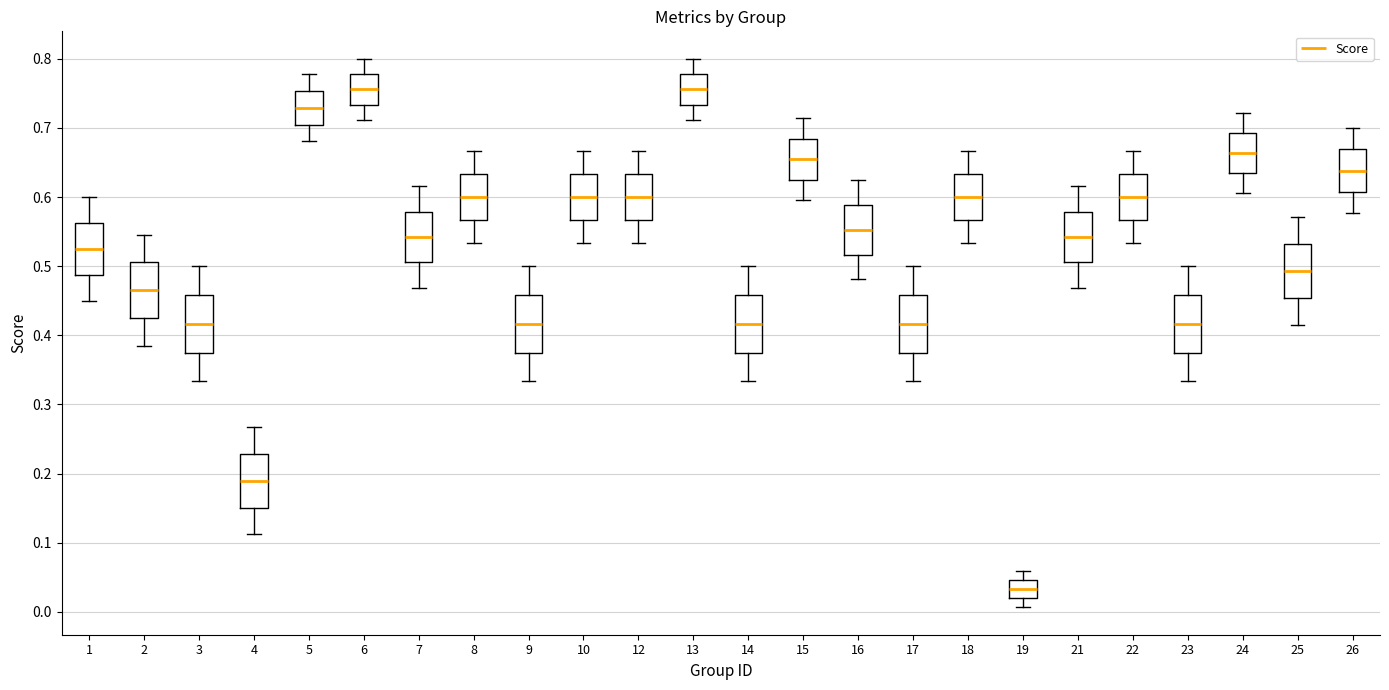

Reading left to right, read every box against the y-axis: the position of its median line, the range the box covers, and the ends of its whiskers. The values are not printed on the chart, so give them approximately, as read against the axis.

1: median 0.53, box 0.49 to 0.56, whiskers 0.45 to 0.60
2: median 0.47, box 0.43 to 0.51, whiskers 0.39 to 0.55
3: median 0.42, box 0.38 to 0.46, whiskers 0.33 to 0.50
4: median 0.19, box 0.15 to 0.23, whiskers 0.11 to 0.27
5: median 0.73, box 0.70 to 0.75, whiskers 0.68 to 0.78
6: median 0.76, box 0.73 to 0.78, whiskers 0.71 to 0.80
7: median 0.54, box 0.51 to 0.58, whiskers 0.47 to 0.62
8: median 0.60, box 0.57 to 0.63, whiskers 0.53 to 0.67
9: median 0.42, box 0.38 to 0.46, whiskers 0.33 to 0.50
10: median 0.60, box 0.57 to 0.63, whiskers 0.53 to 0.67
12: median 0.60, box 0.57 to 0.63, whiskers 0.53 to 0.67
13: median 0.76, box 0.73 to 0.78, whiskers 0.71 to 0.80
14: median 0.42, box 0.38 to 0.46, whiskers 0.33 to 0.50
15: median 0.65, box 0.63 to 0.68, whiskers 0.60 to 0.71
16: median 0.55, box 0.52 to 0.59, whiskers 0.48 to 0.63
17: median 0.42, box 0.38 to 0.46, whiskers 0.33 to 0.50
18: median 0.60, box 0.57 to 0.63, whiskers 0.53 to 0.67
19: median 0.03, box 0.02 to 0.05, whiskers 0.01 to 0.06
21: median 0.54, box 0.51 to 0.58, whiskers 0.47 to 0.62
22: median 0.60, box 0.57 to 0.63, whiskers 0.53 to 0.67
23: median 0.42, box 0.38 to 0.46, whiskers 0.33 to 0.50
24: median 0.66, box 0.63 to 0.69, whiskers 0.61 to 0.72
25: median 0.49, box 0.45 to 0.53, whiskers 0.42 to 0.57
26: median 0.64, box 0.61 to 0.67, whiskers 0.58 to 0.70